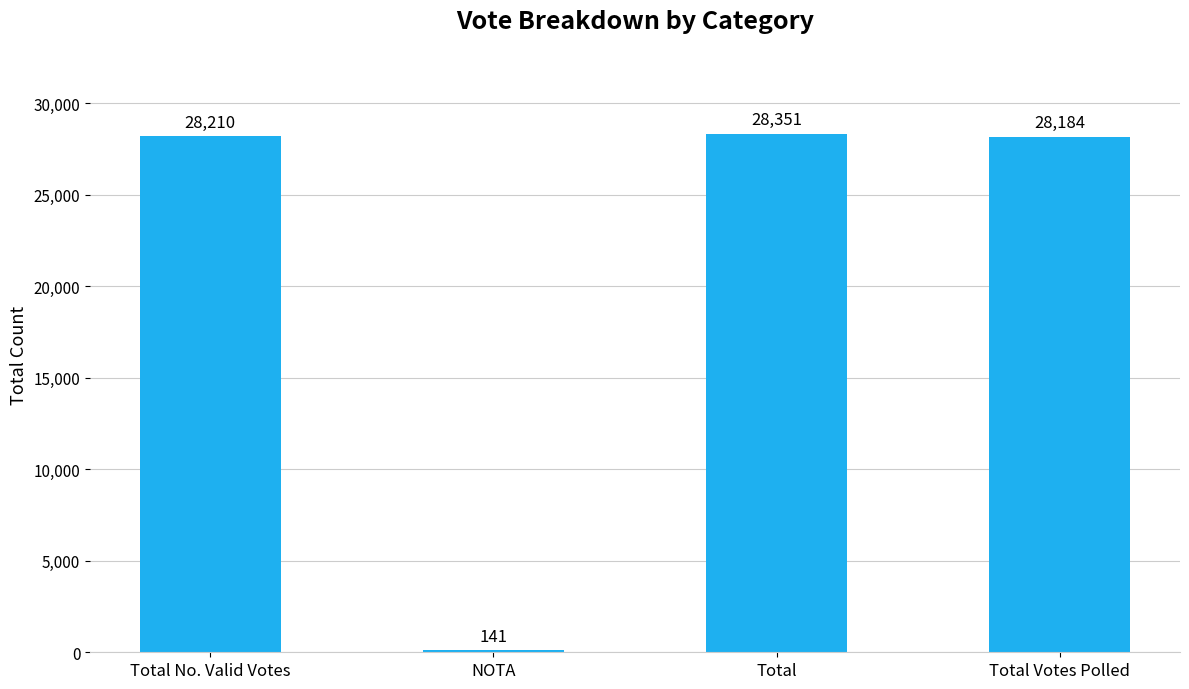

How many bars are there in total?

4